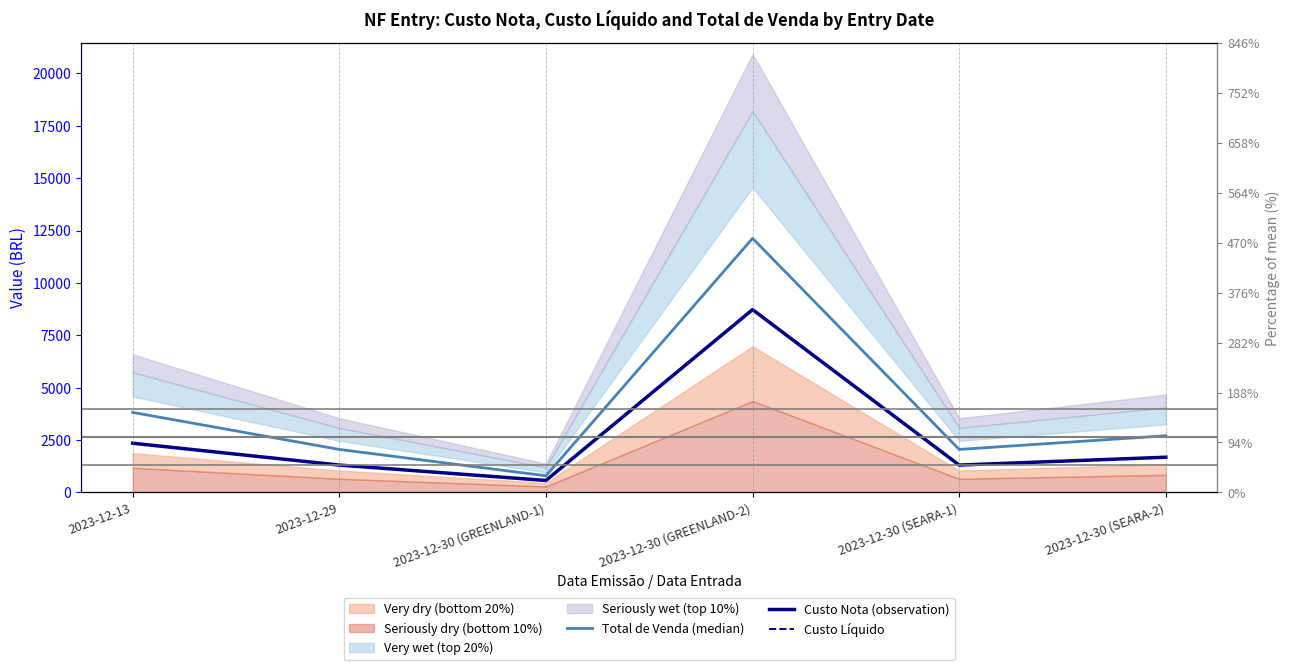

Which series changed the most between 2023-12-30 (GREENLAND-2) and 2023-12-30 (SEARA-2)?

Total de Venda (median)